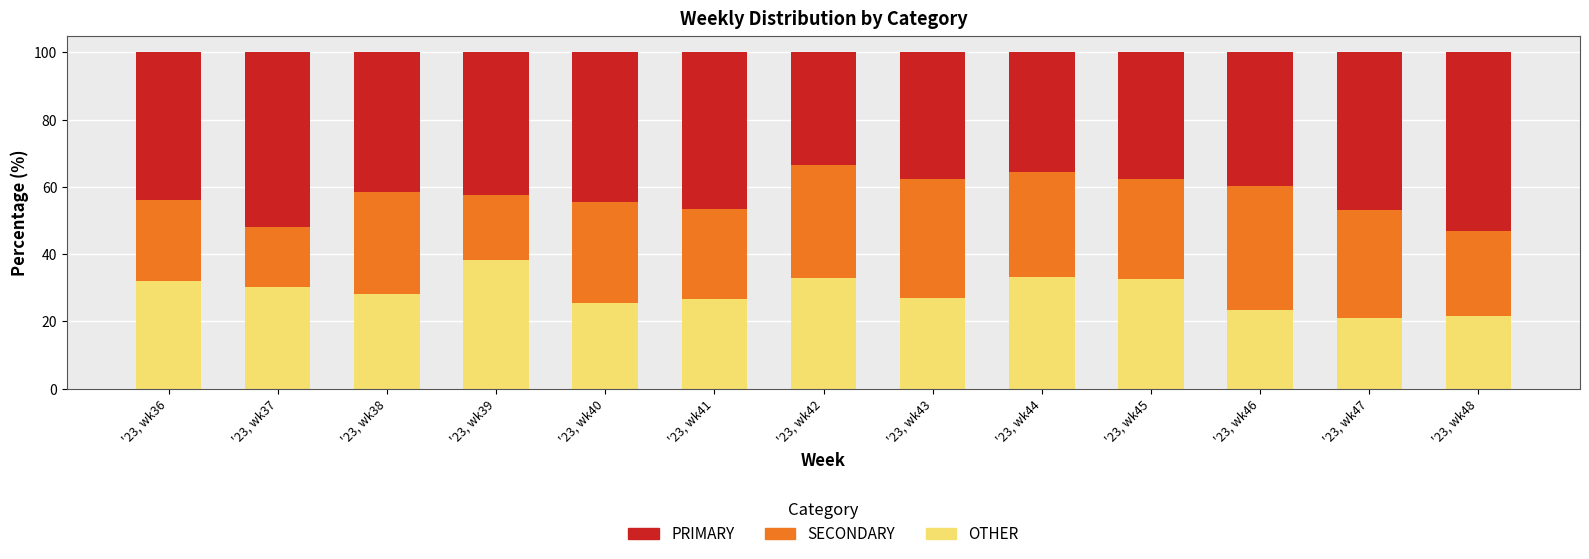

True or false: OTHER has a value of 21.1 at '23, wk47.

True